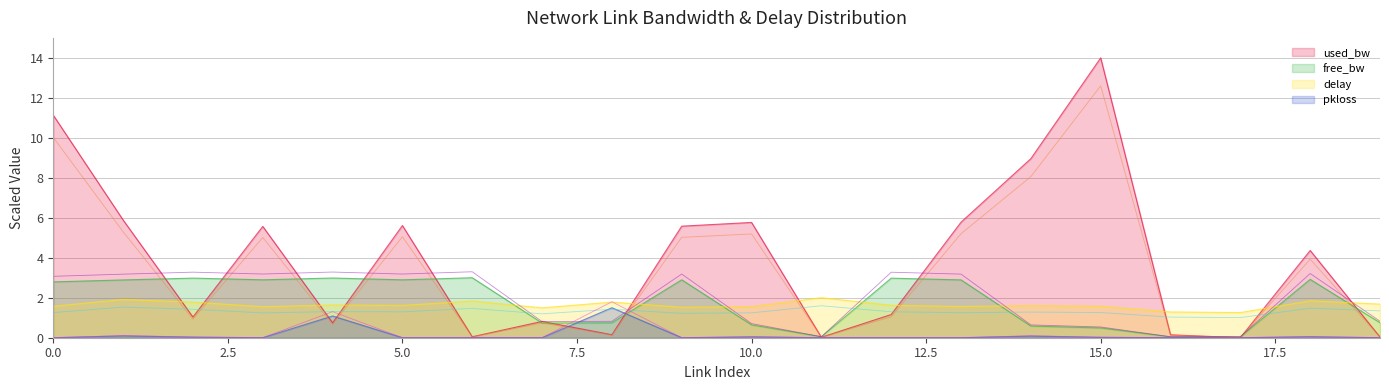

At how many categories does at least one series exceed 5?

9